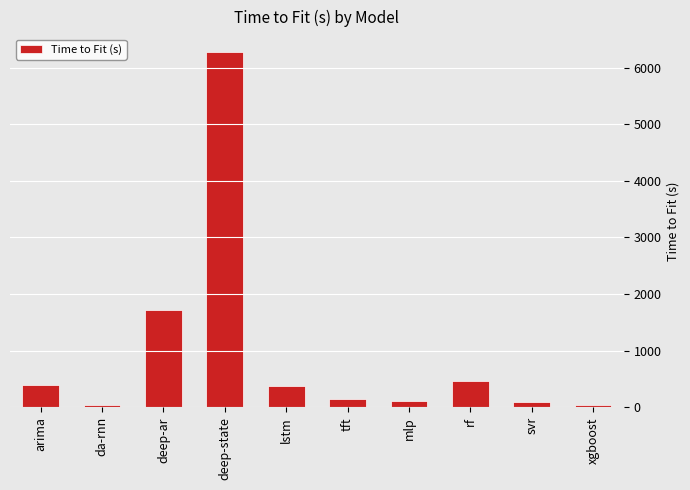

What is the change in value from arima to xgboost?

-351.1